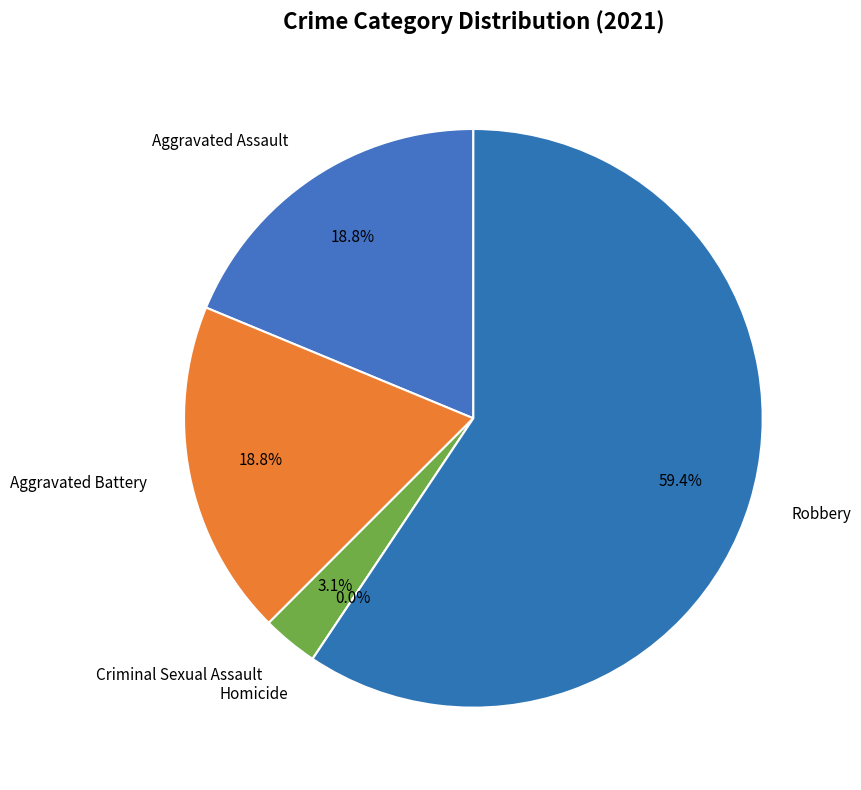

To the nearest percent, what is the combined percentage of Aggravated Battery and Criminal Sexual Assault?

22%